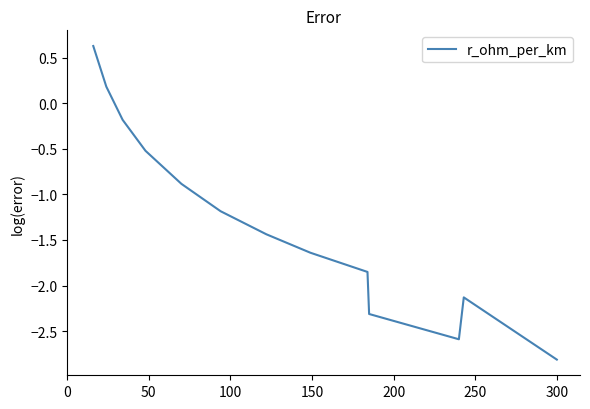

How many values are above zero?

2